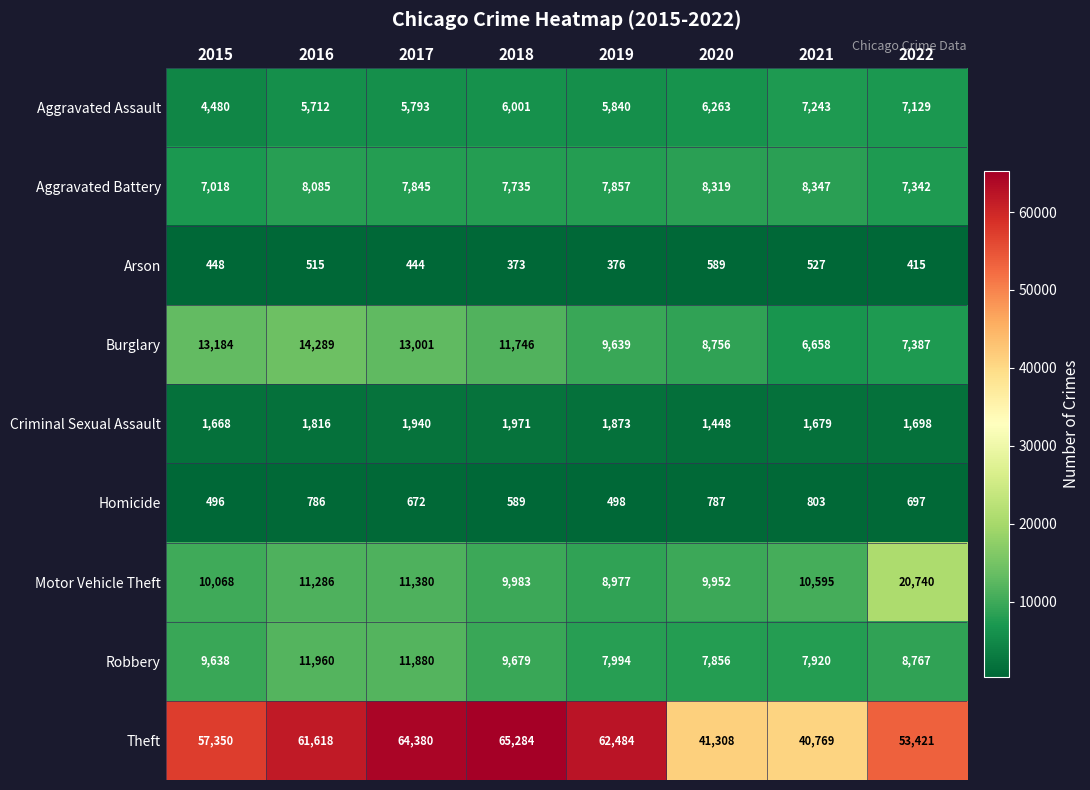

Rank the series at 2018 from highest to lowest value.

Theft, Burglary, Motor Vehicle Theft, Robbery, Aggravated Battery, Aggravated Assault, Criminal Sexual Assault, Homicide, Arson